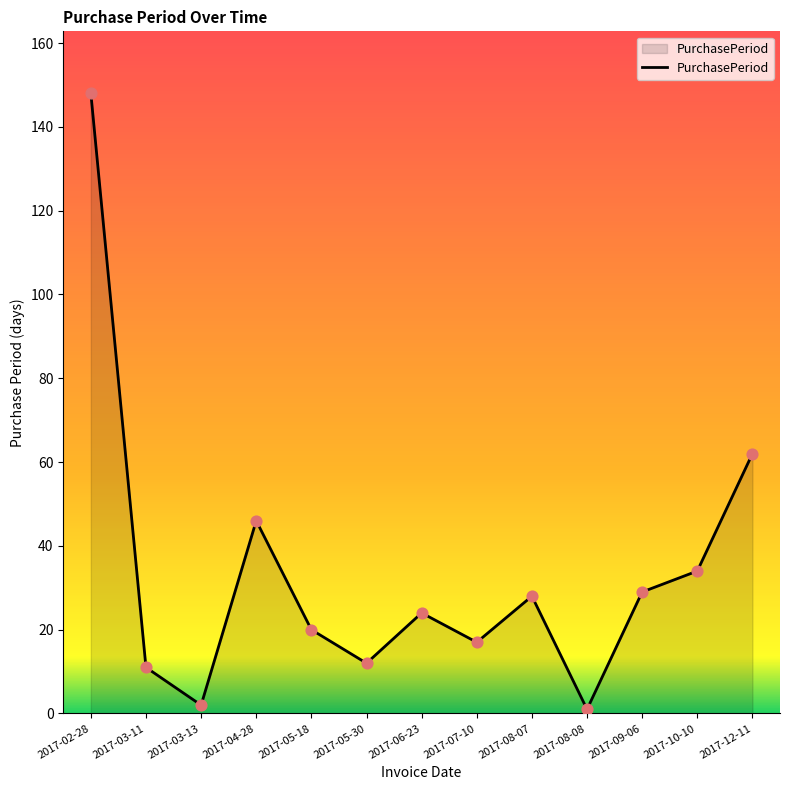

What is the ratio of the value at 2017-12-11 to the value at 2017-08-08?

62.0